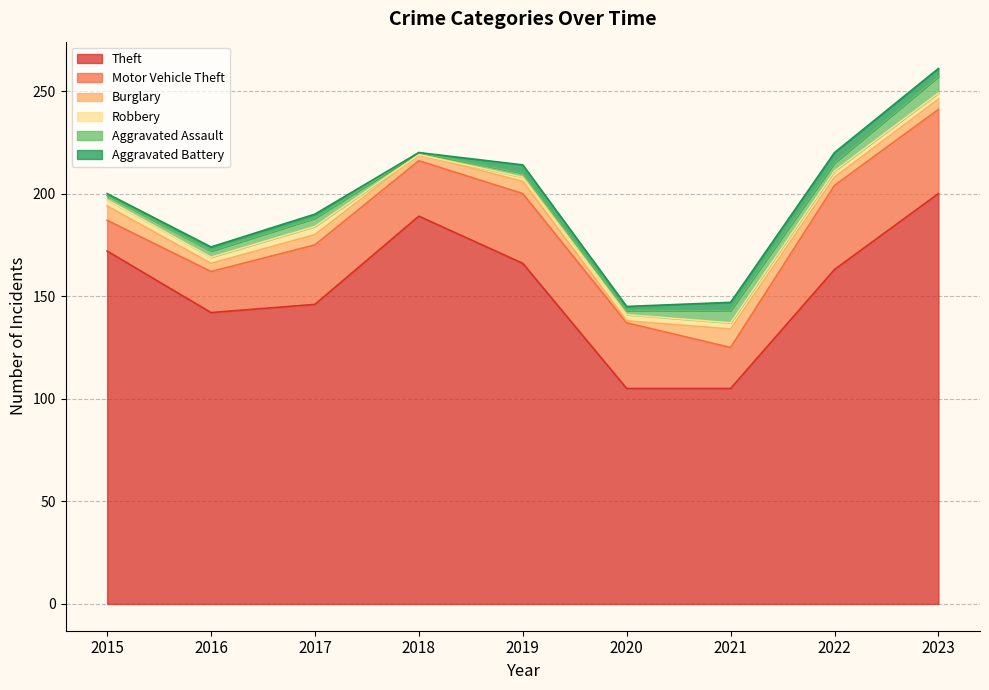

What is the spread (max minus min) of values at 2016?

140